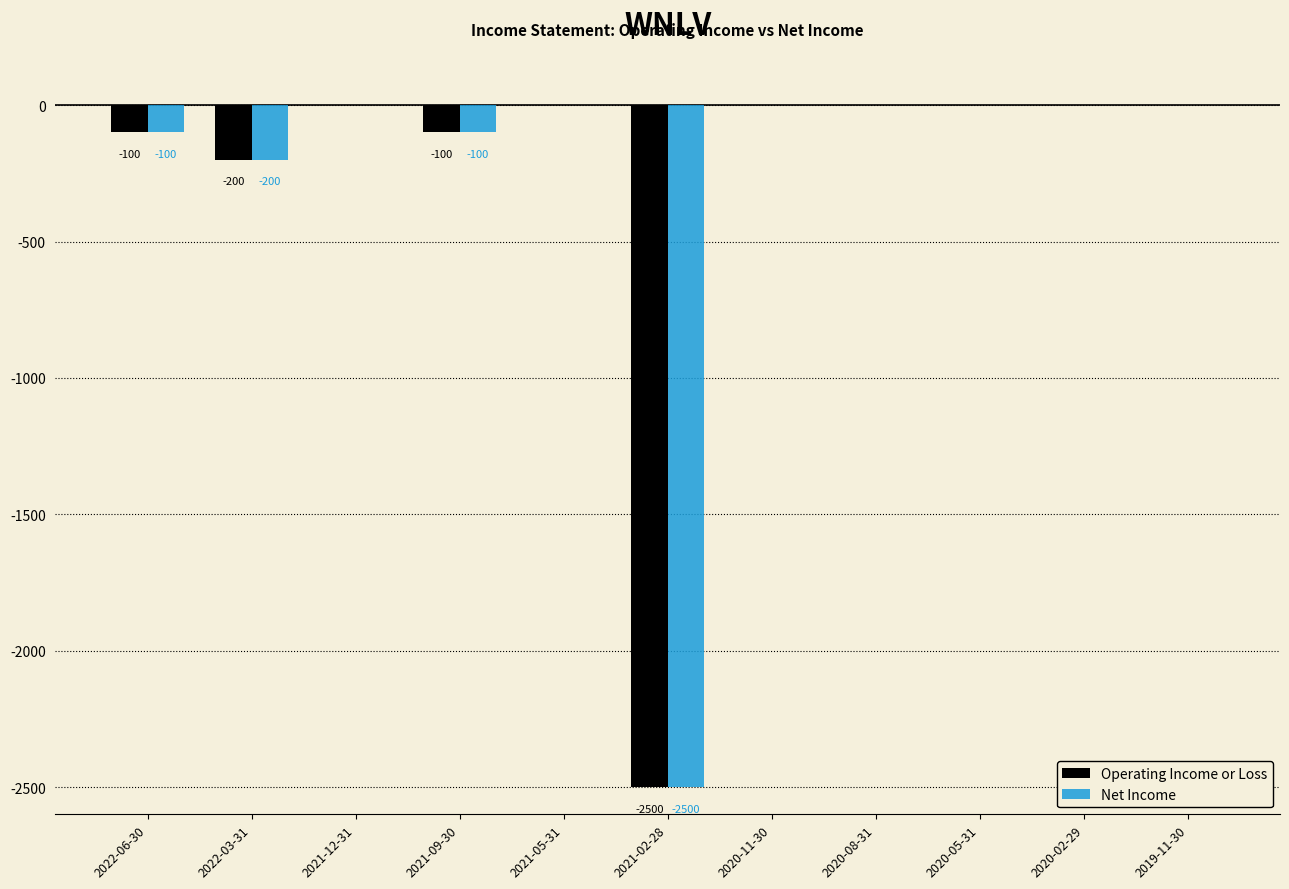

The value of Net Income at 2020-05-31 is 0. True or false?

True